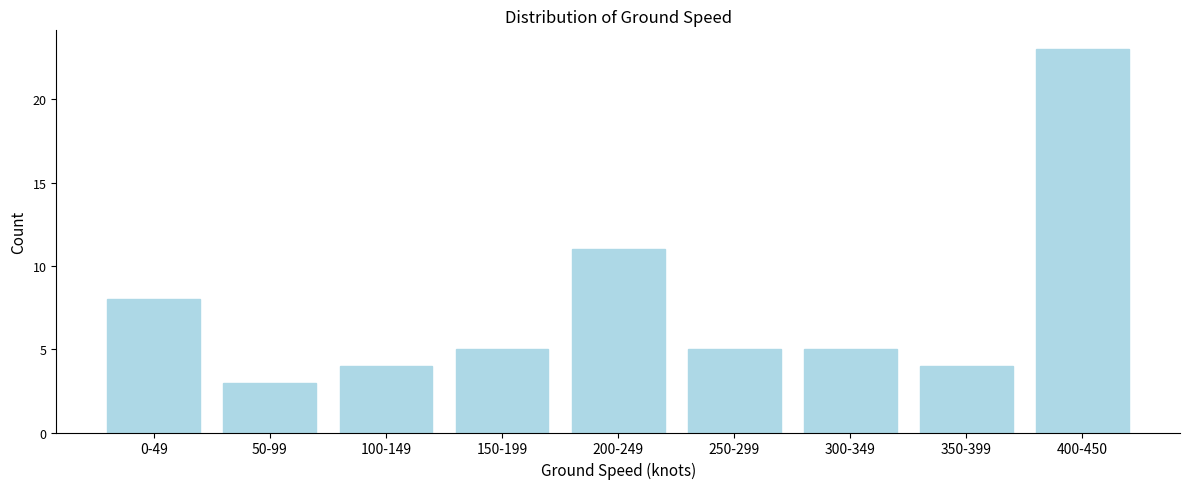

Reading right to left, what are all the values shown in this chart?

400-450=23	350-399=4	300-349=5	250-299=5	200-249=11	150-199=5	100-149=4	50-99=3	0-49=8